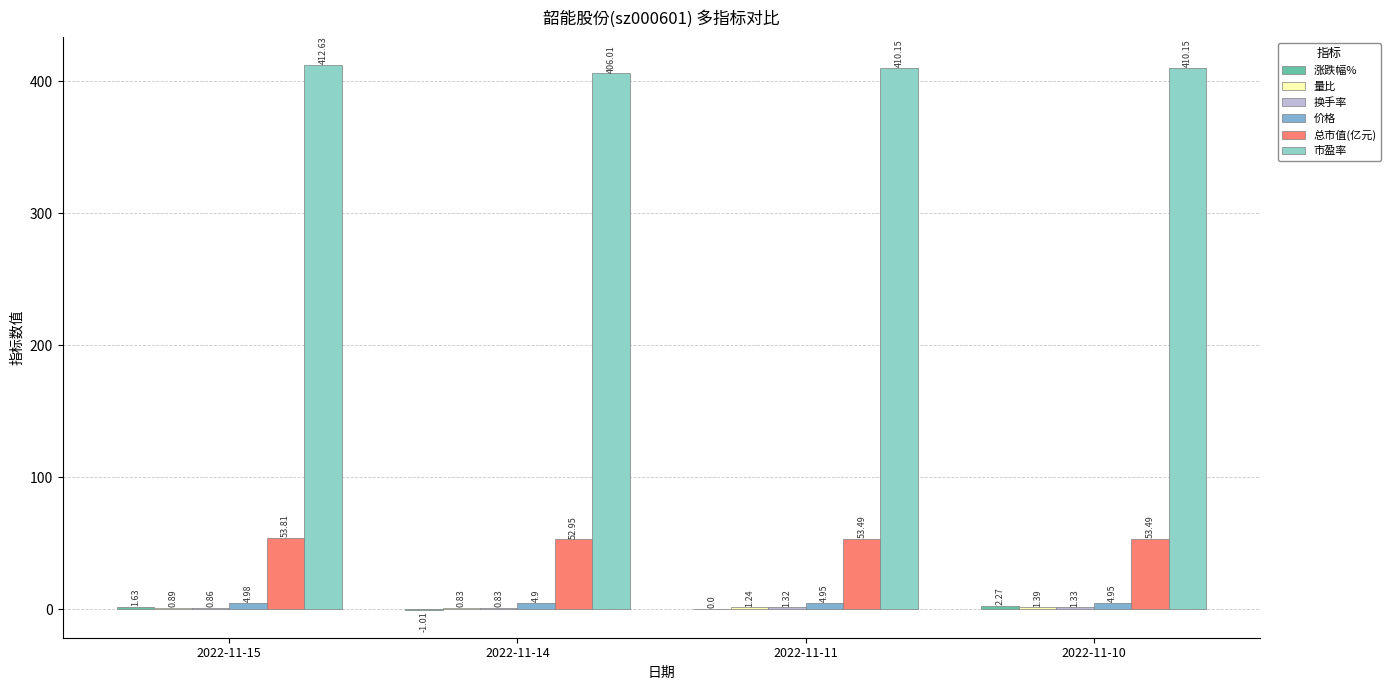

Which category has the highest value in the 总市值(亿元) series?

2022-11-15